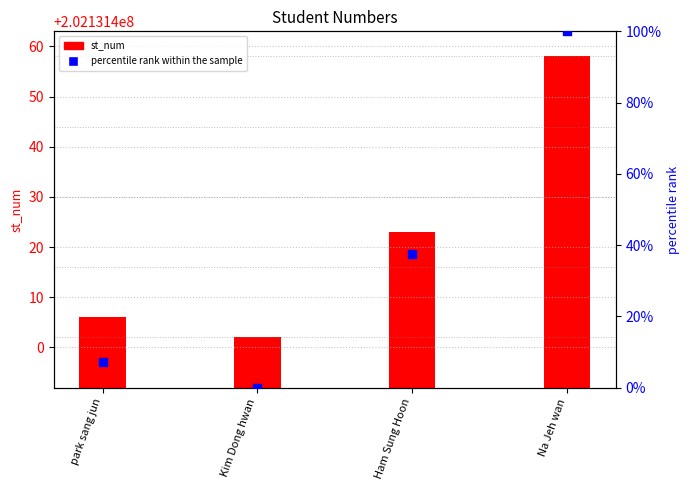

Which series contains the lowest Y value?

percentile rank within the sample